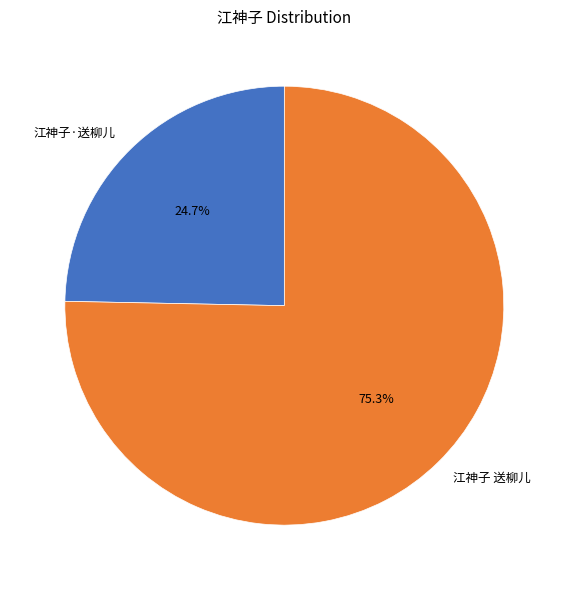

Rank the categories by value from highest to lowest.

江神子 送柳儿, 江神子·送柳儿